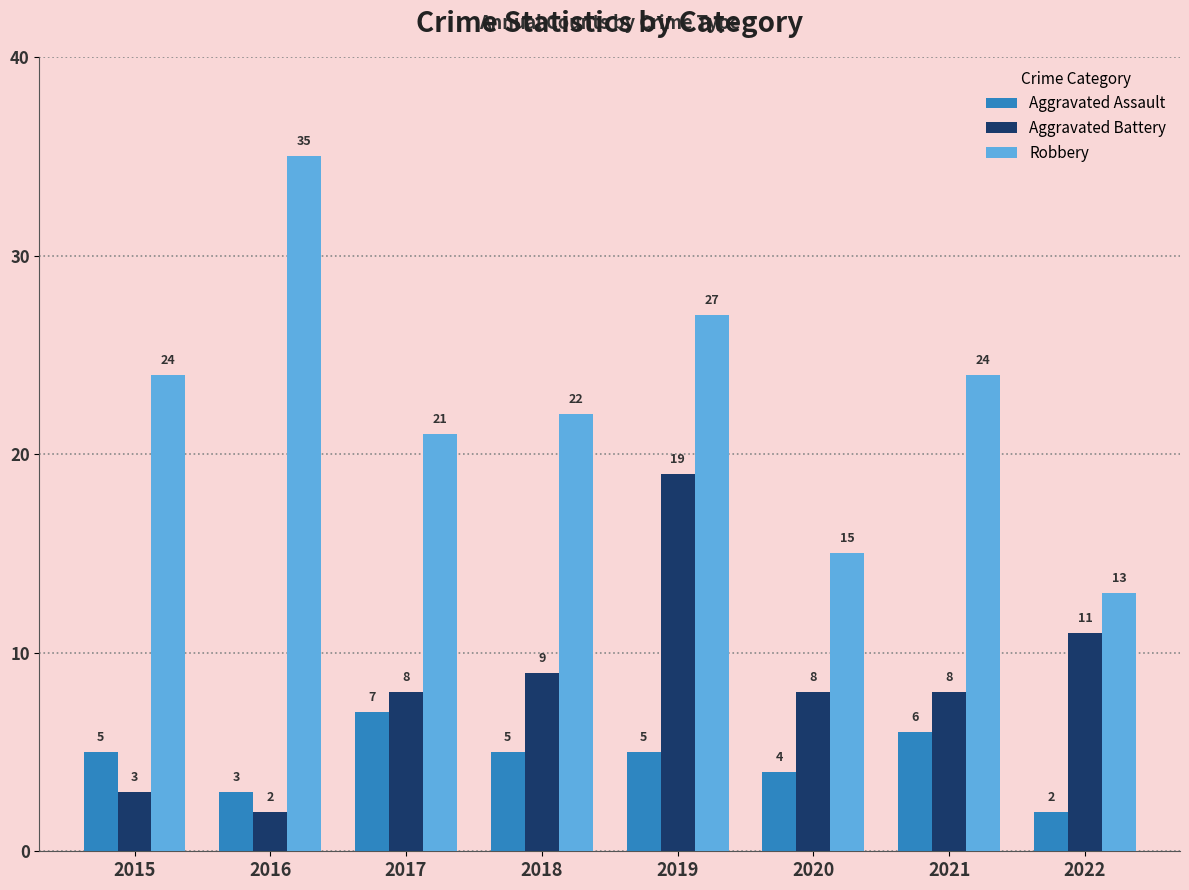

At which category does the chart reach its peak across all series?

2016